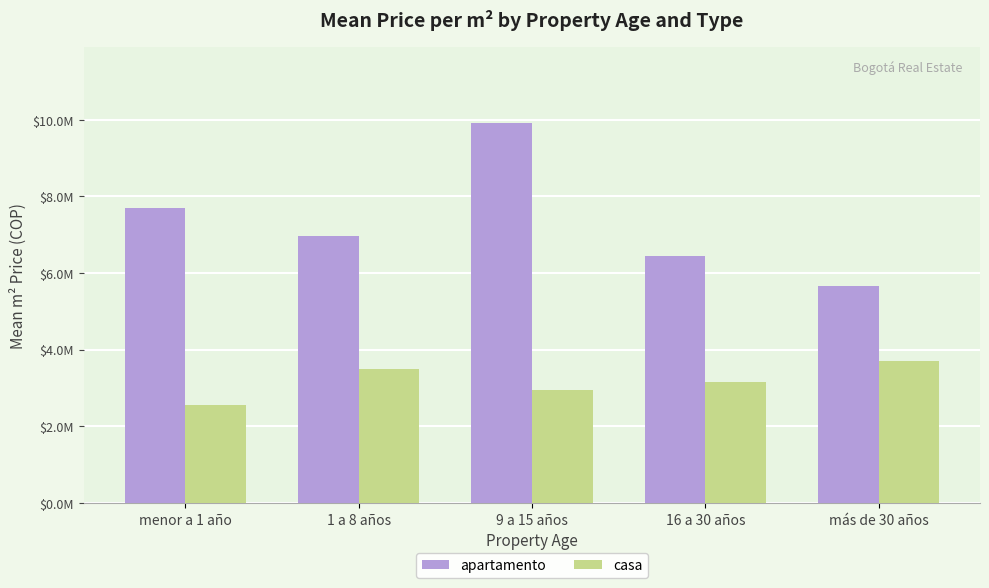

What are all the series names shown in the legend?

apartamento, casa